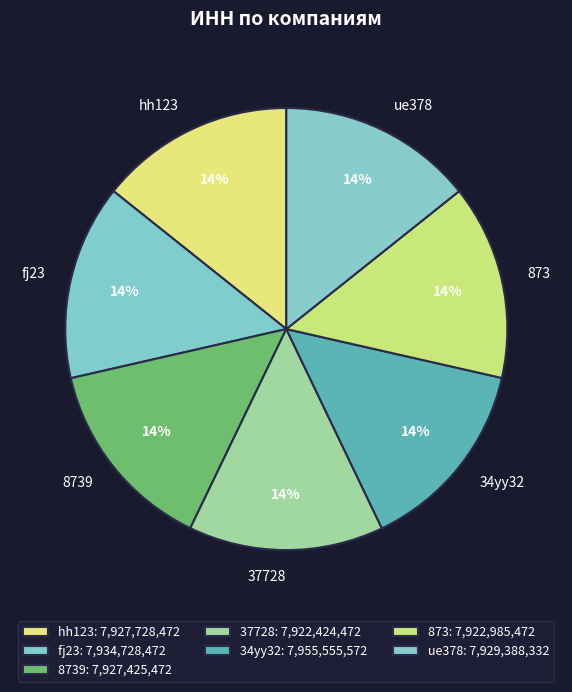

How many slices are in this pie chart?

7